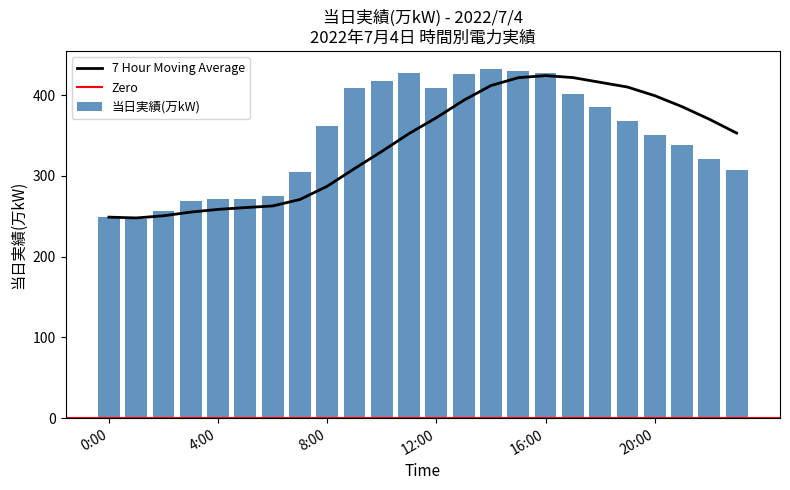

Reading left to right, transcribe all the data shown in this chart.

249	247	256	269	272	272	275	305	362	409	418	427	409	426	433	430	427	401	386	368	351	338	321	307